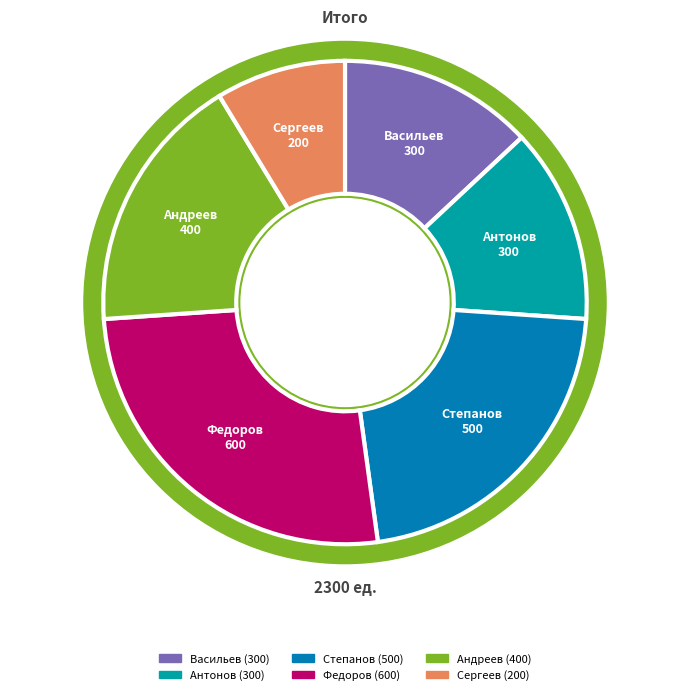

To the nearest percent, what is the difference between the largest and smallest slice percentages?

17%